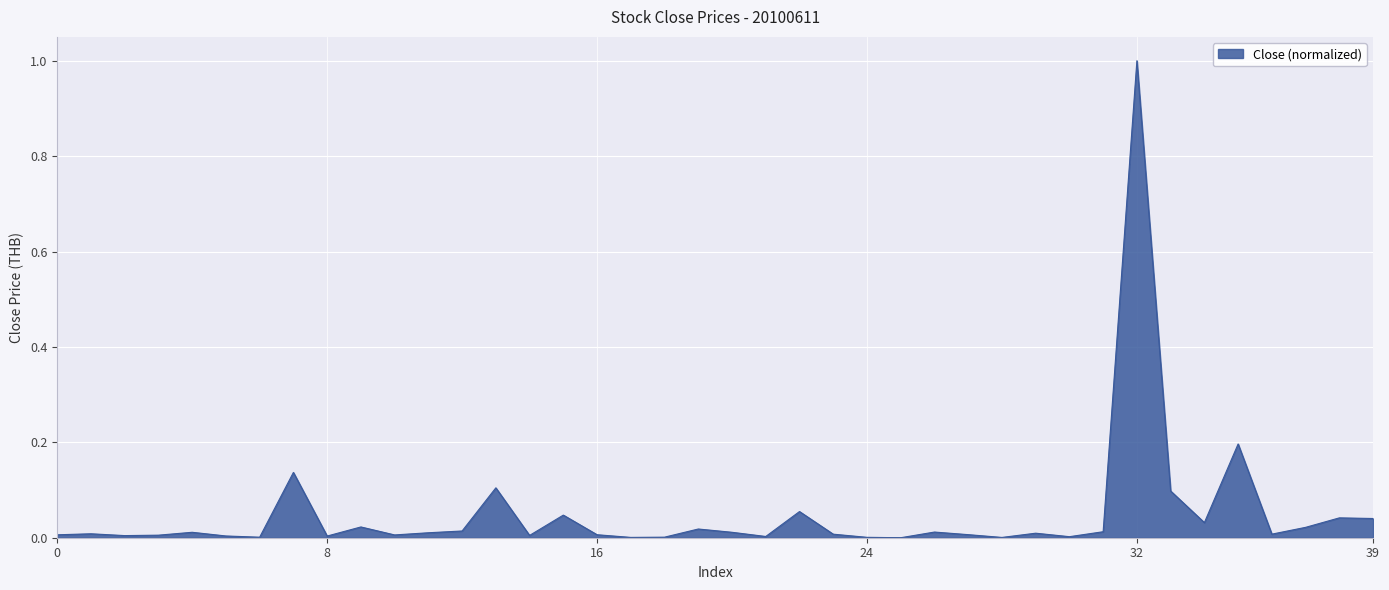

What is the greatest value displayed?

1.0